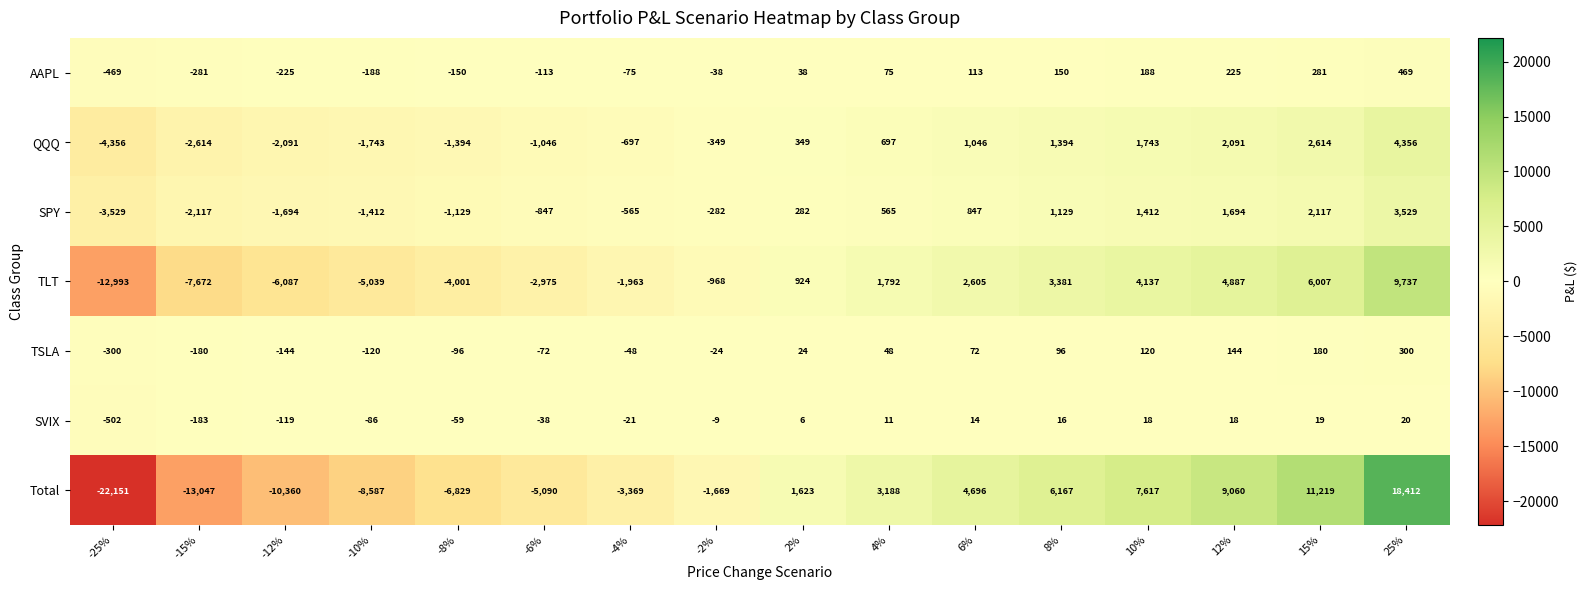

Rank the series by their maximum value, from lowest to highest.

SVIX, TSLA, AAPL, SPY, QQQ, TLT, Total